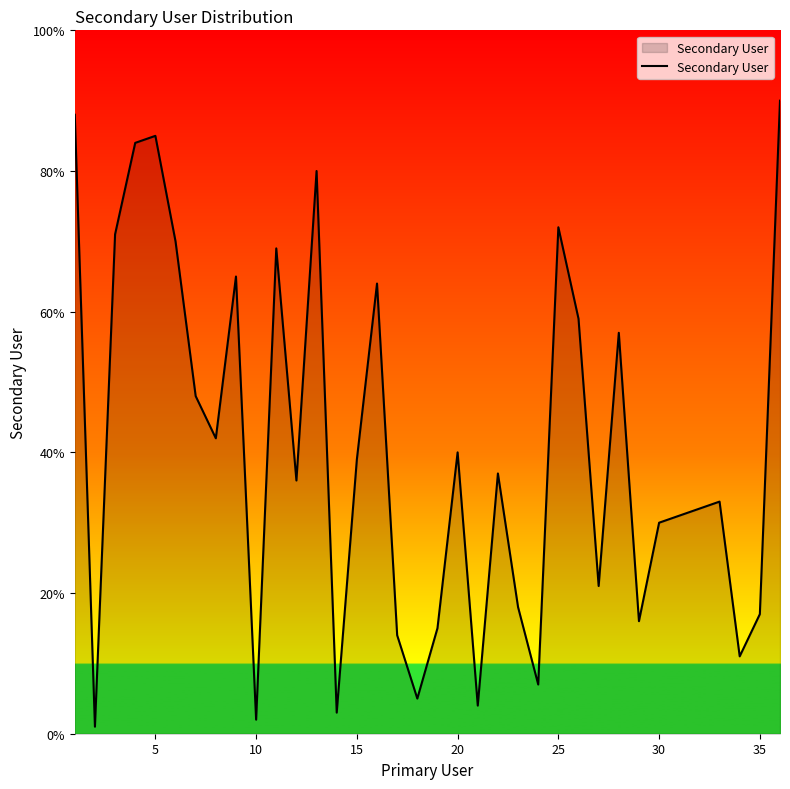

What is the average value?

40